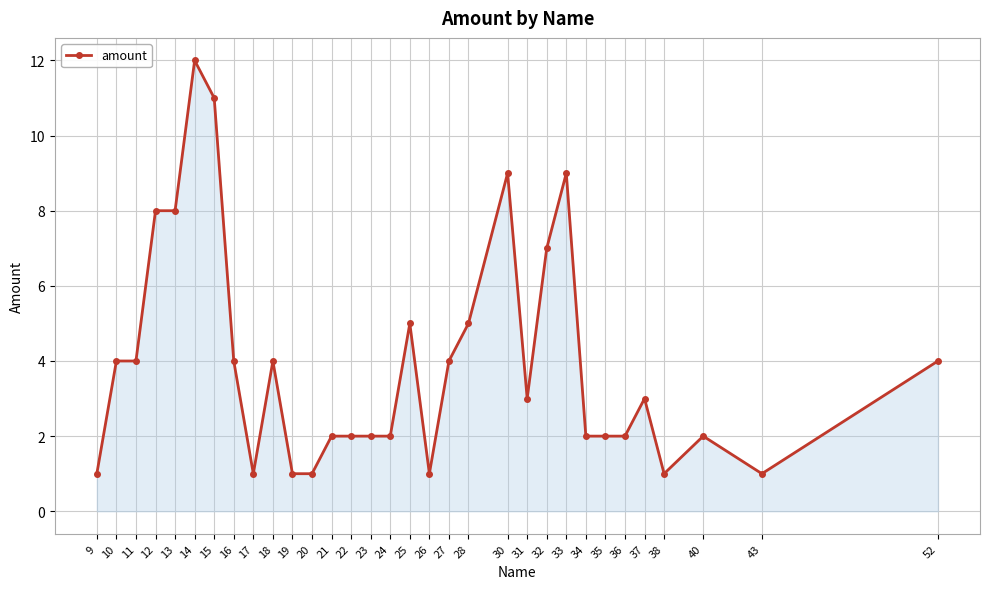

What is the change in value from 21 to 31?

+1